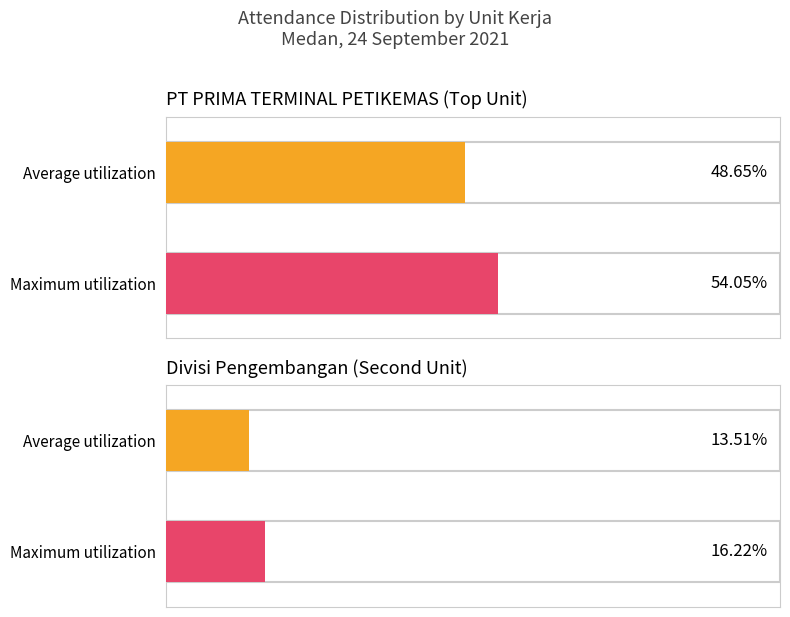

Is it true that Average utilization equals 2 at Planner?

False